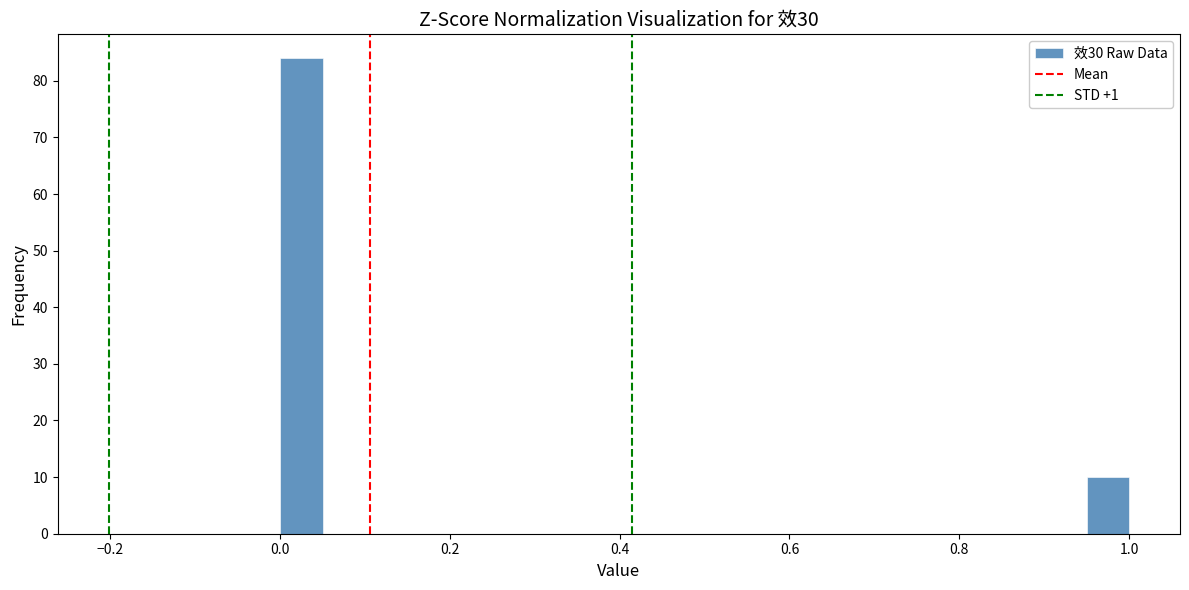

Around what value on the x-axis is the tallest bar? Give the approximate position of its centre, as read against the axis.

0.02